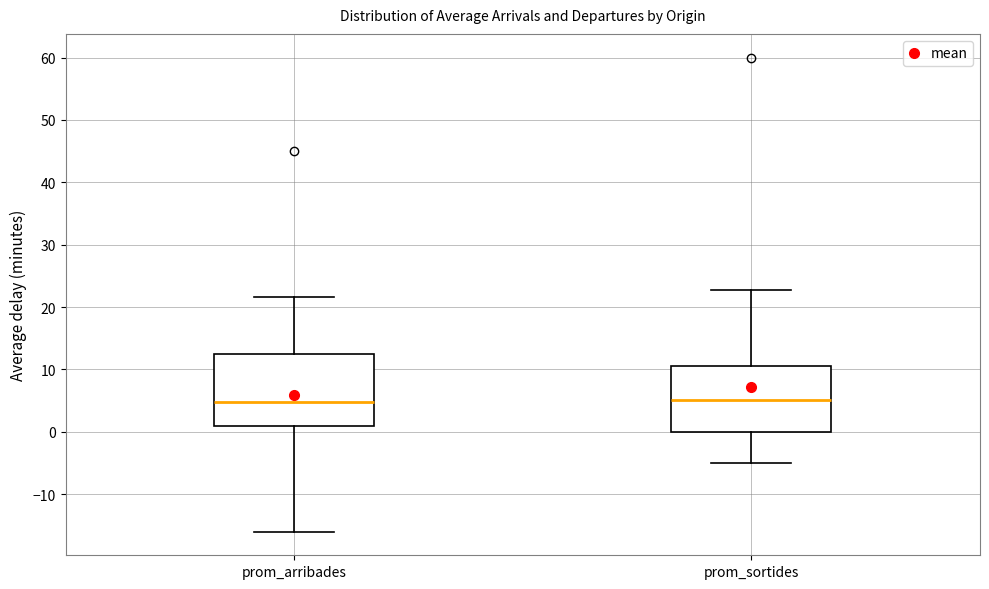

Where is the lower edge of the box for prom_sortides on the y-axis? The values are not printed on the chart, so give them approximately, as read against the axis.

0